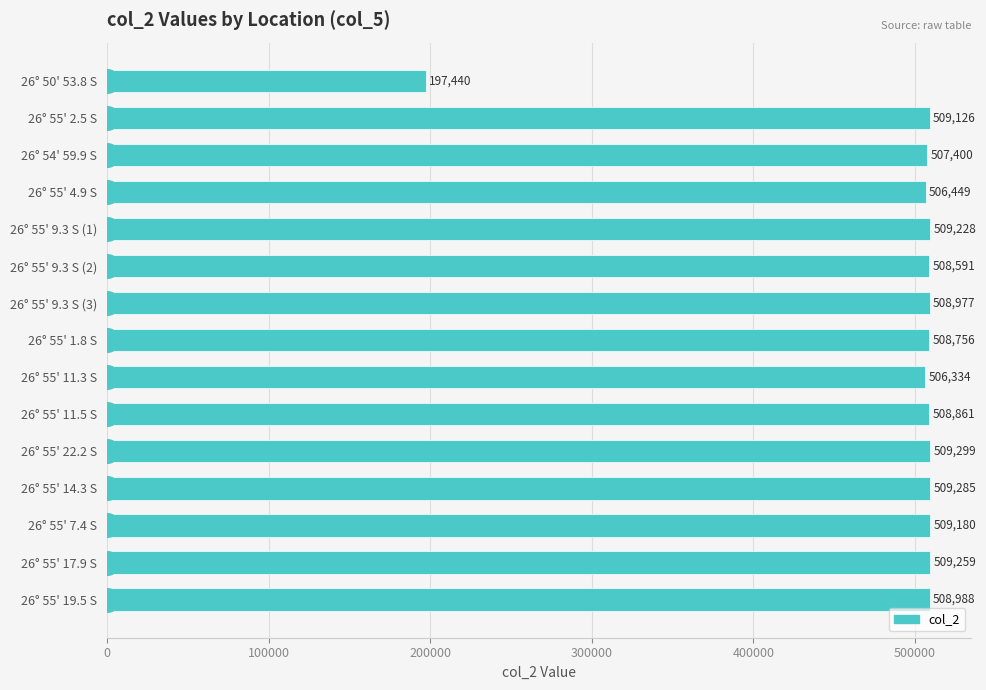

What is the greatest value displayed?

509299